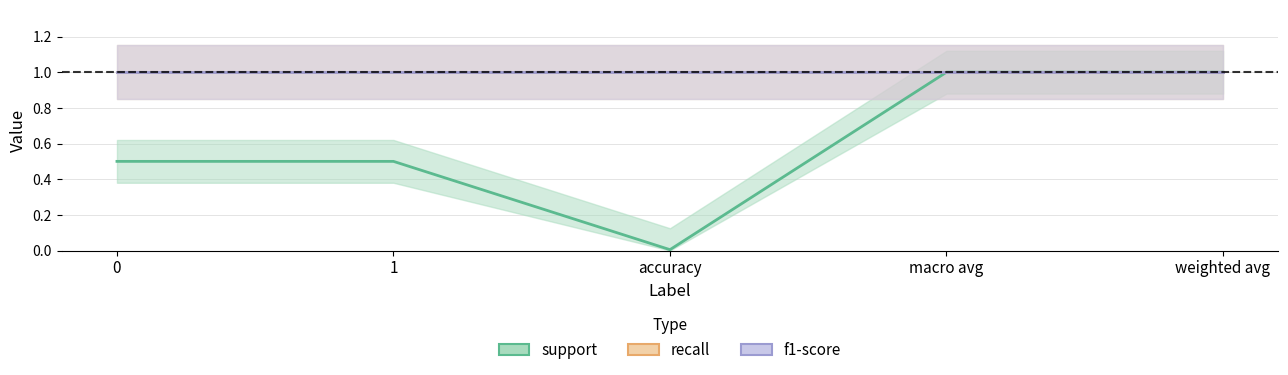

The support series shows 0.3 at 1. True or false?

False